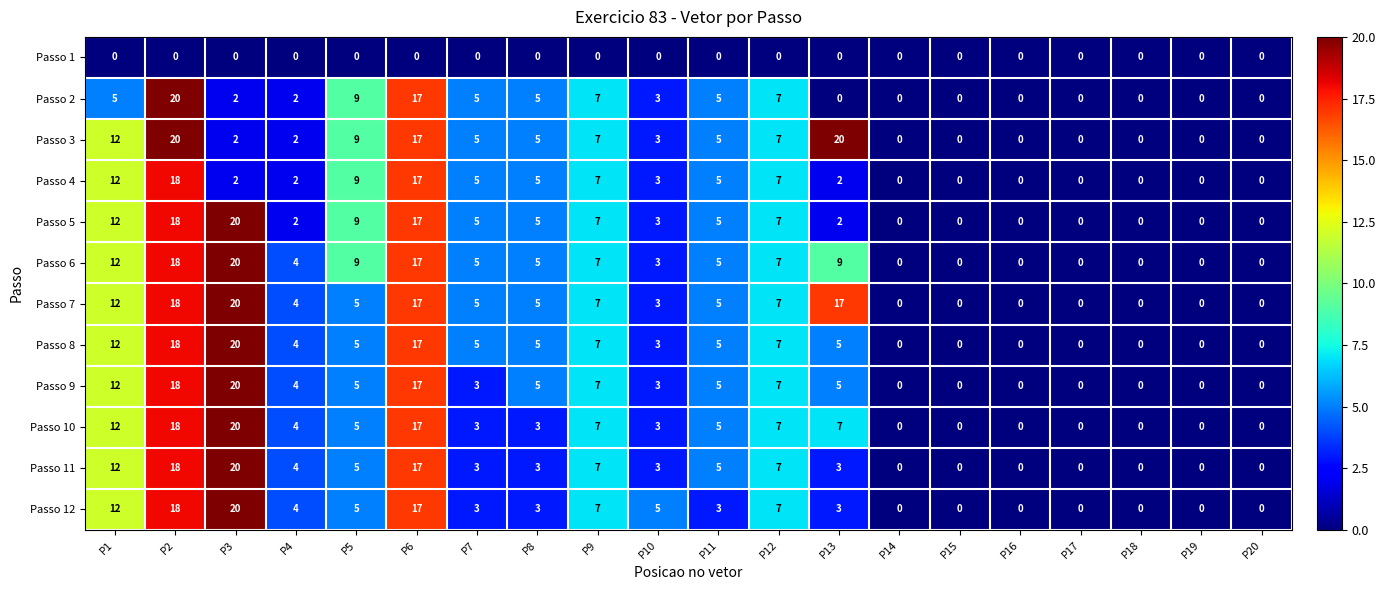

What is the difference between the maximum and second lowest values in the Passo 11 series?

20